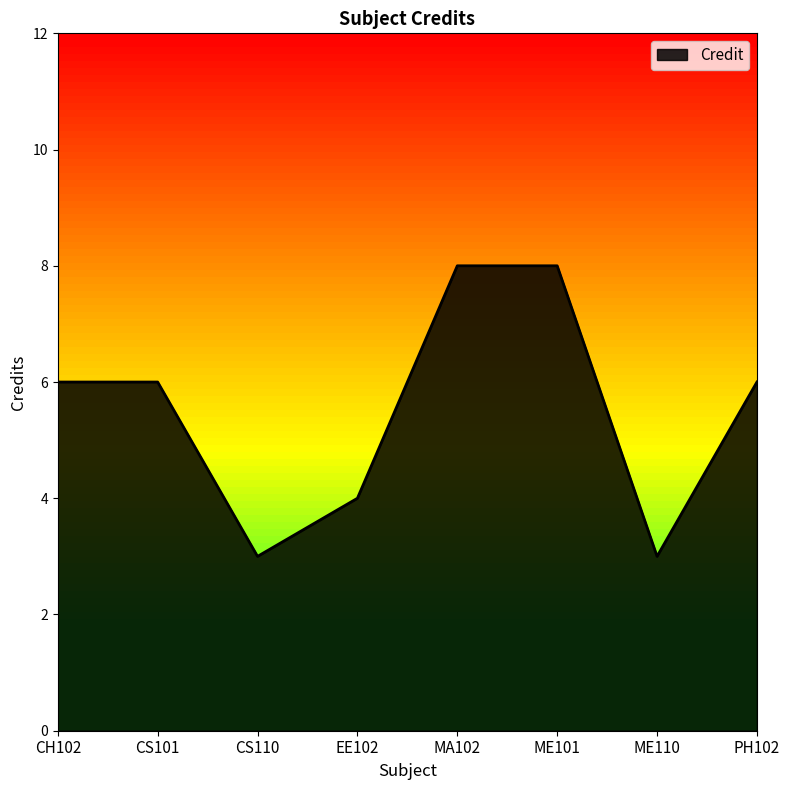

How many categories are shown in the chart?

8